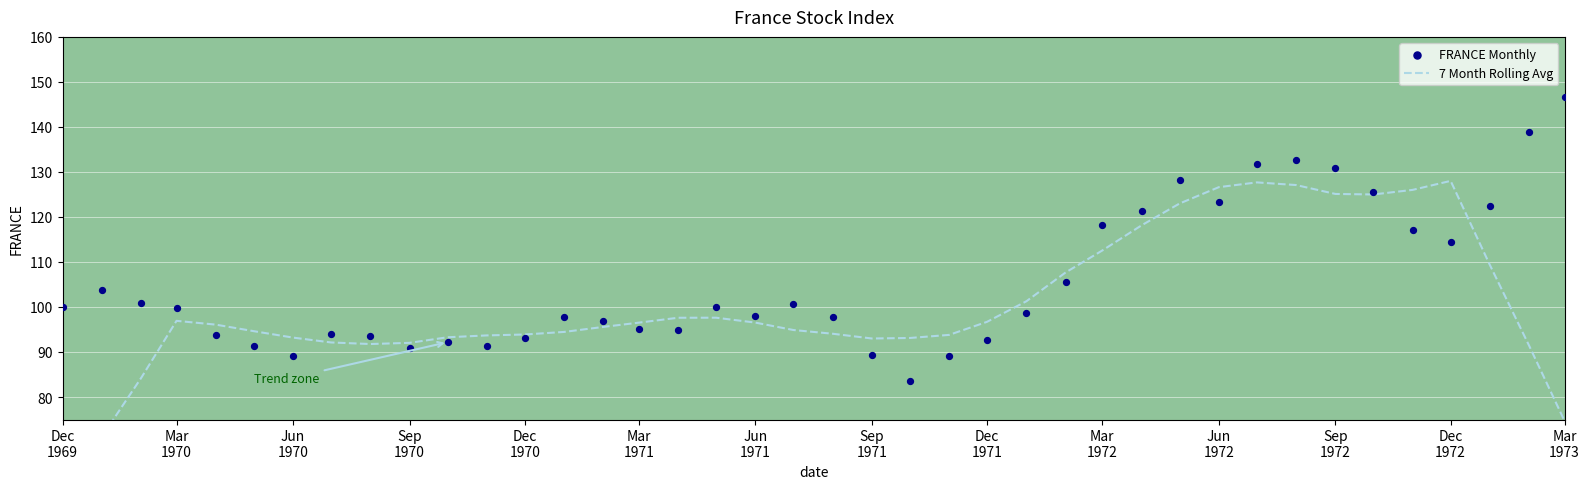

Which series reaches the minimum Y coordinate?

7 Month Rolling Avg